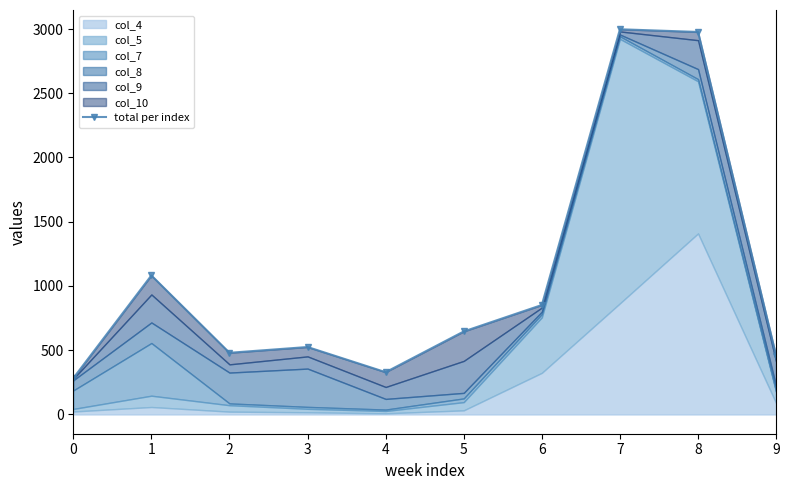

The value at 5 is 646. True or false?

True